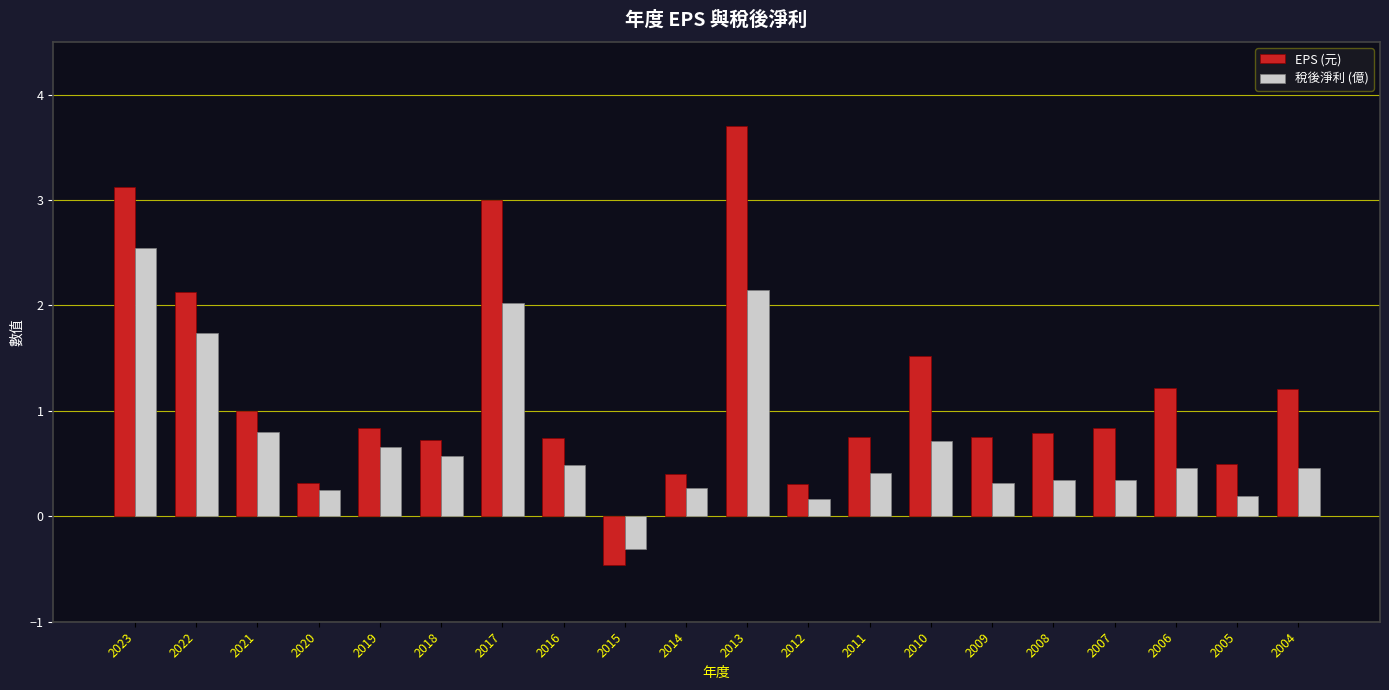

What is the difference between the maximum and minimum values in the 稅後淨利 (億) series?

2.9